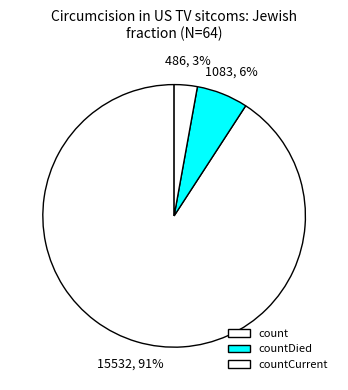

How many segments does this pie chart have?

3